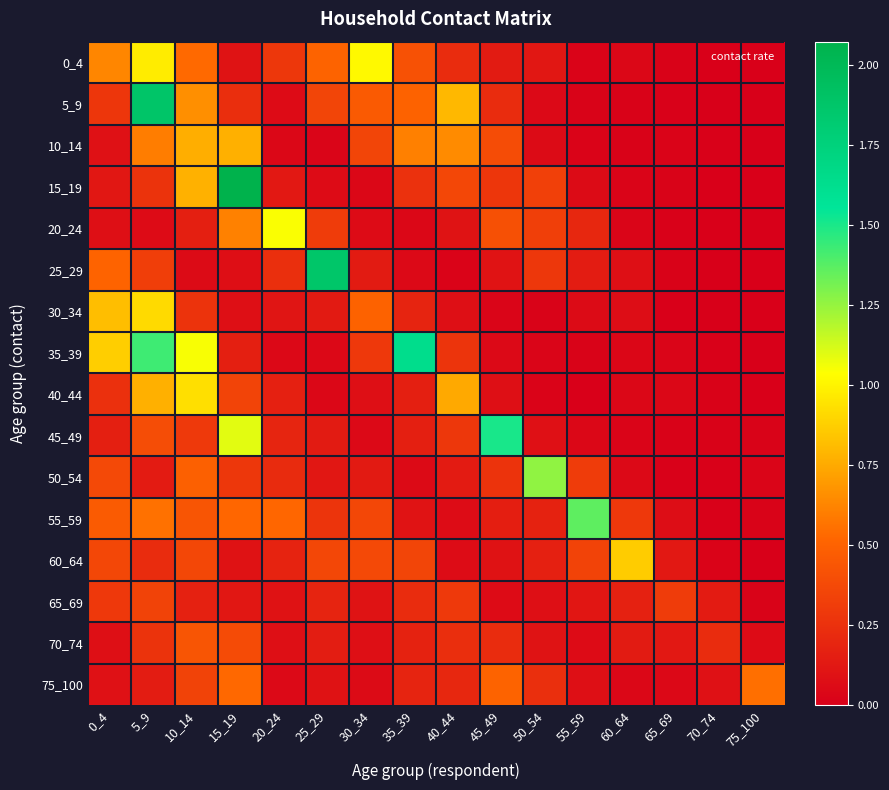

How many distinct data groups are displayed?

16